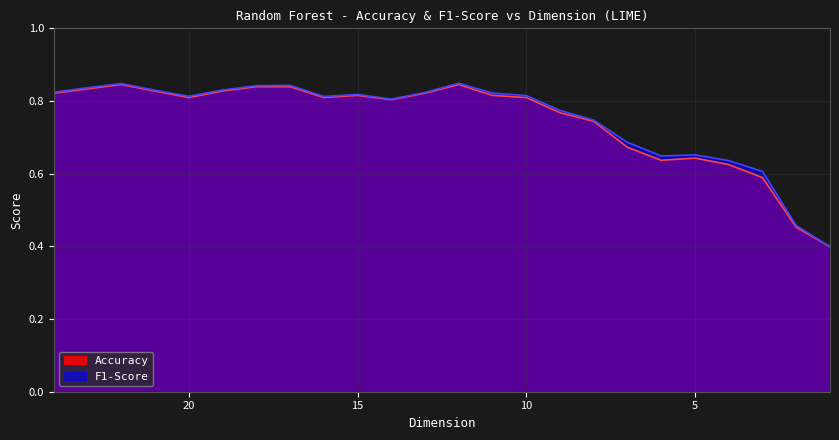

Between 21 and 10, which is larger?

21